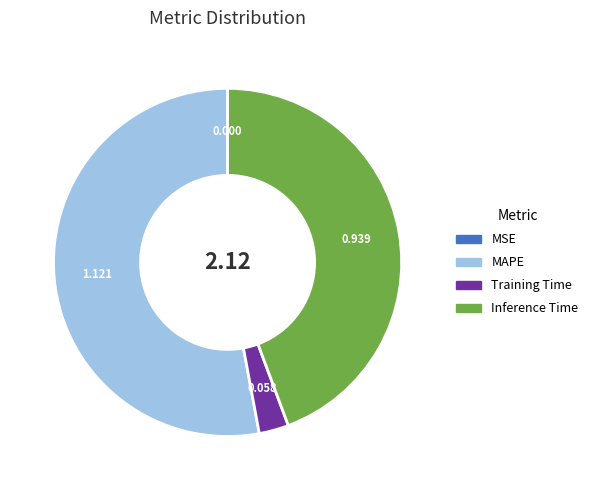

Which slice is the largest?

MAPE